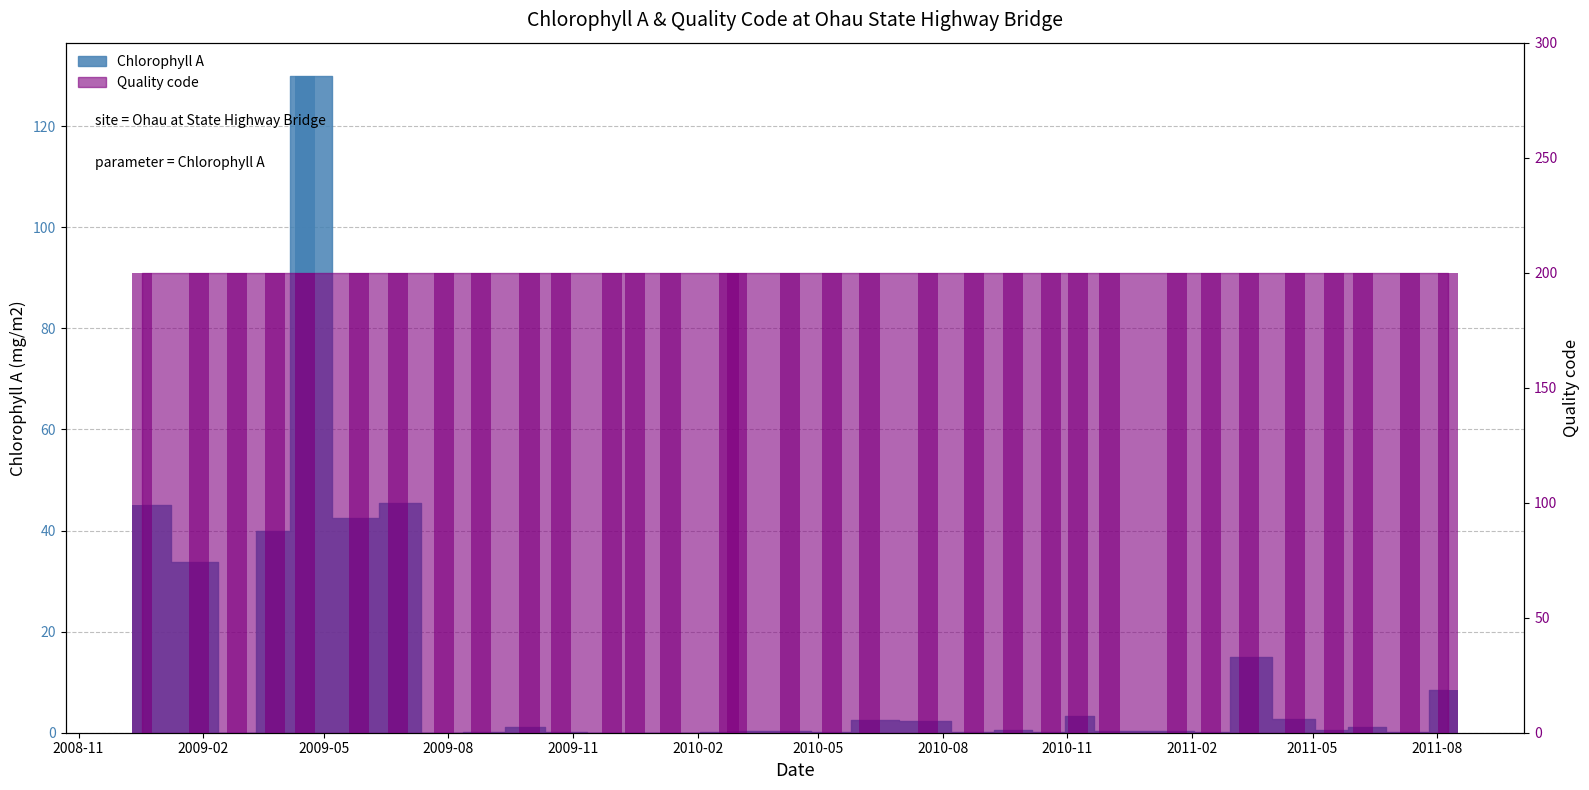

At which label does Quality code (bar) reach its peak?

2008-11